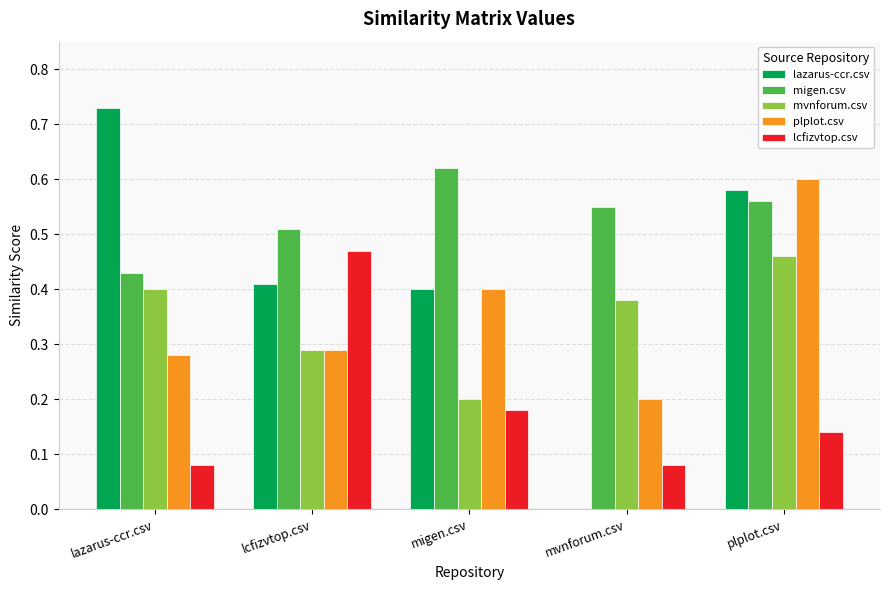

Is the value of migen.csv at lazarus-ccr.csv greater than the value of plplot.csv at lcfizvtop.csv?

Yes